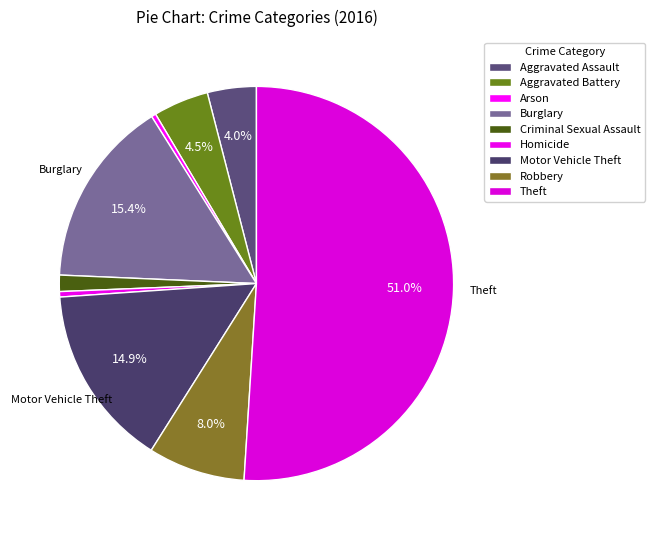

Between Robbery and Aggravated Battery, which is larger?

Robbery